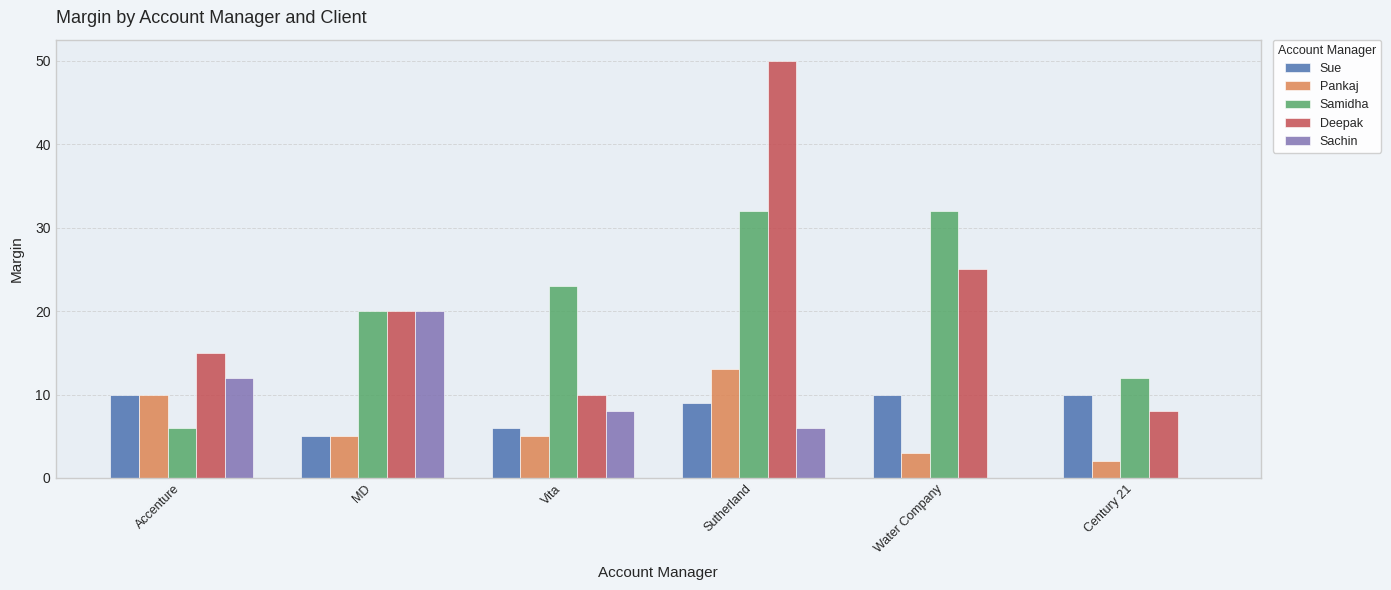

Which series has the widest spread of values?

Deepak